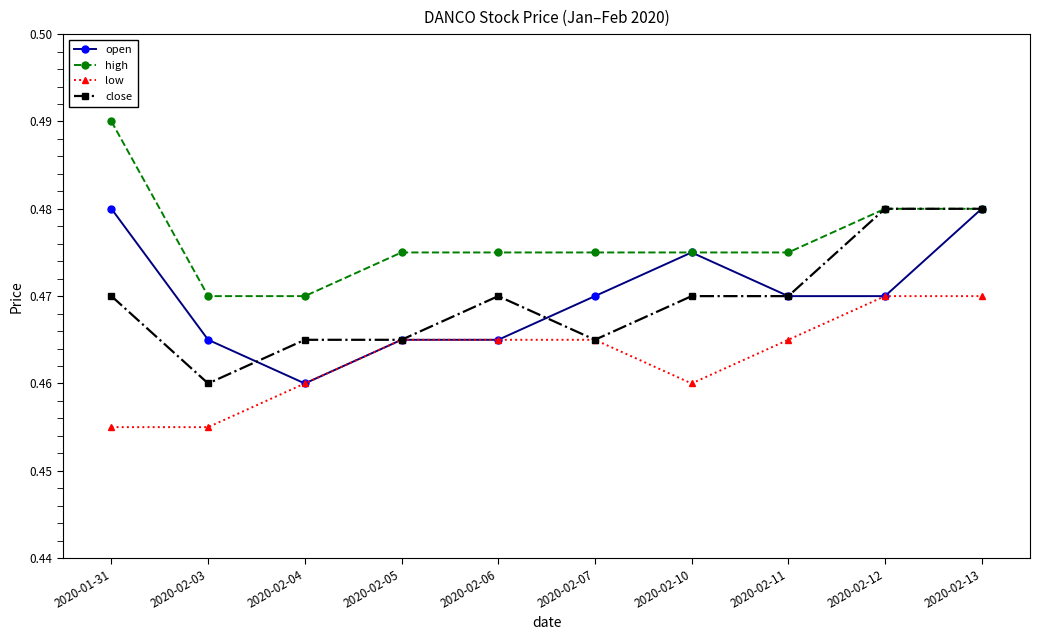

Is it true that high equals 0.3 at 2020-02-13?

False